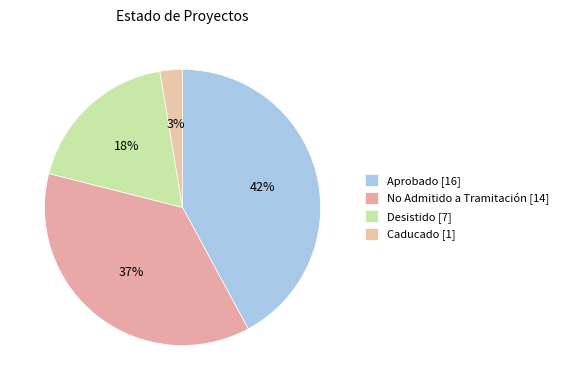

To the nearest percent, what portion does Caducado represent?

3%